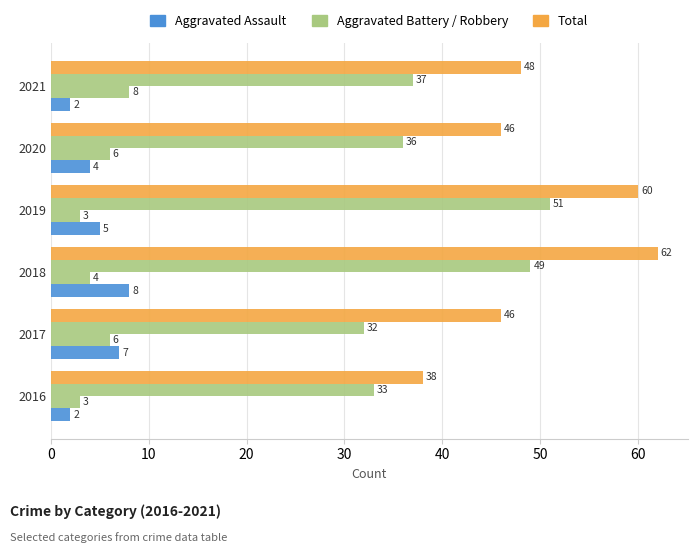

Count the number of categories in the chart.

6